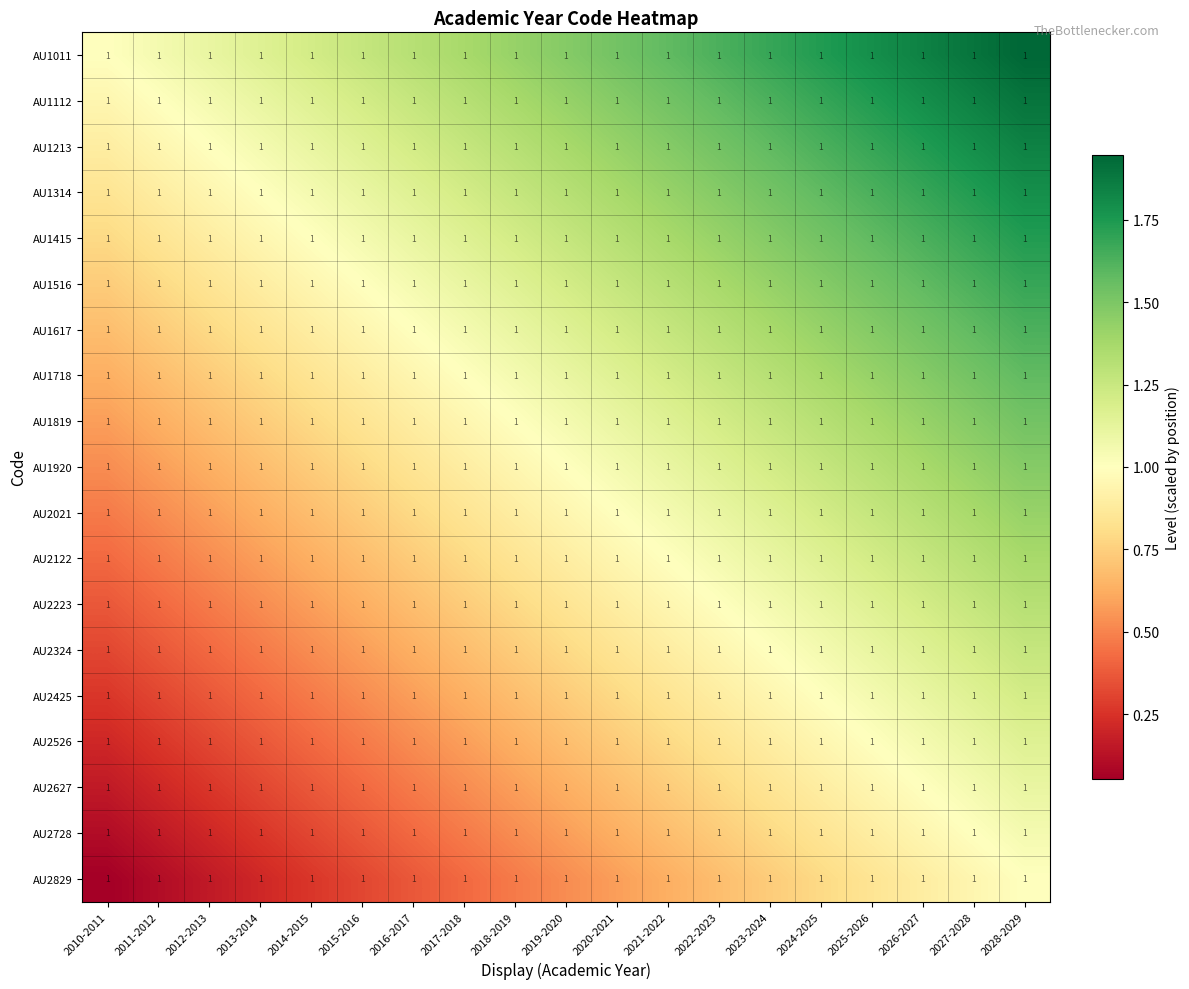

What is the difference between the maximum and minimum values in the AU2021 series?

0.9